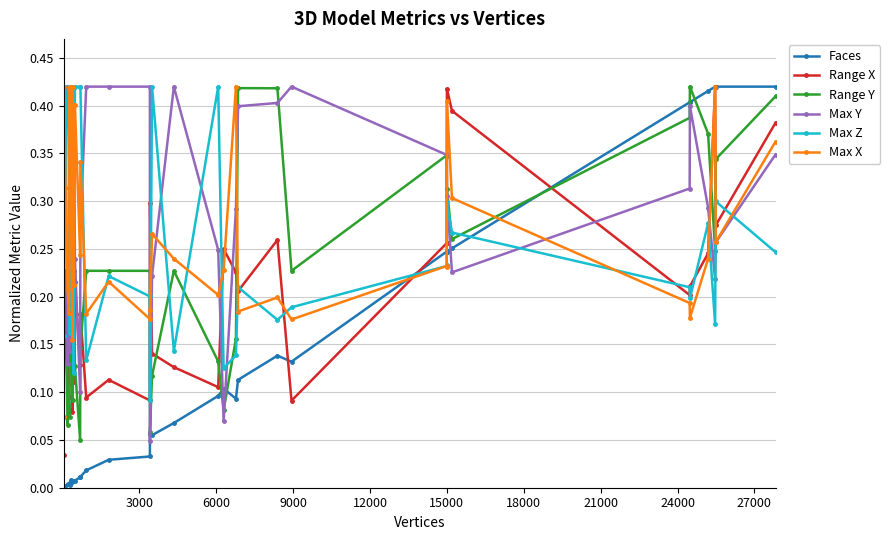

Which series has the widest spread of values?

Faces